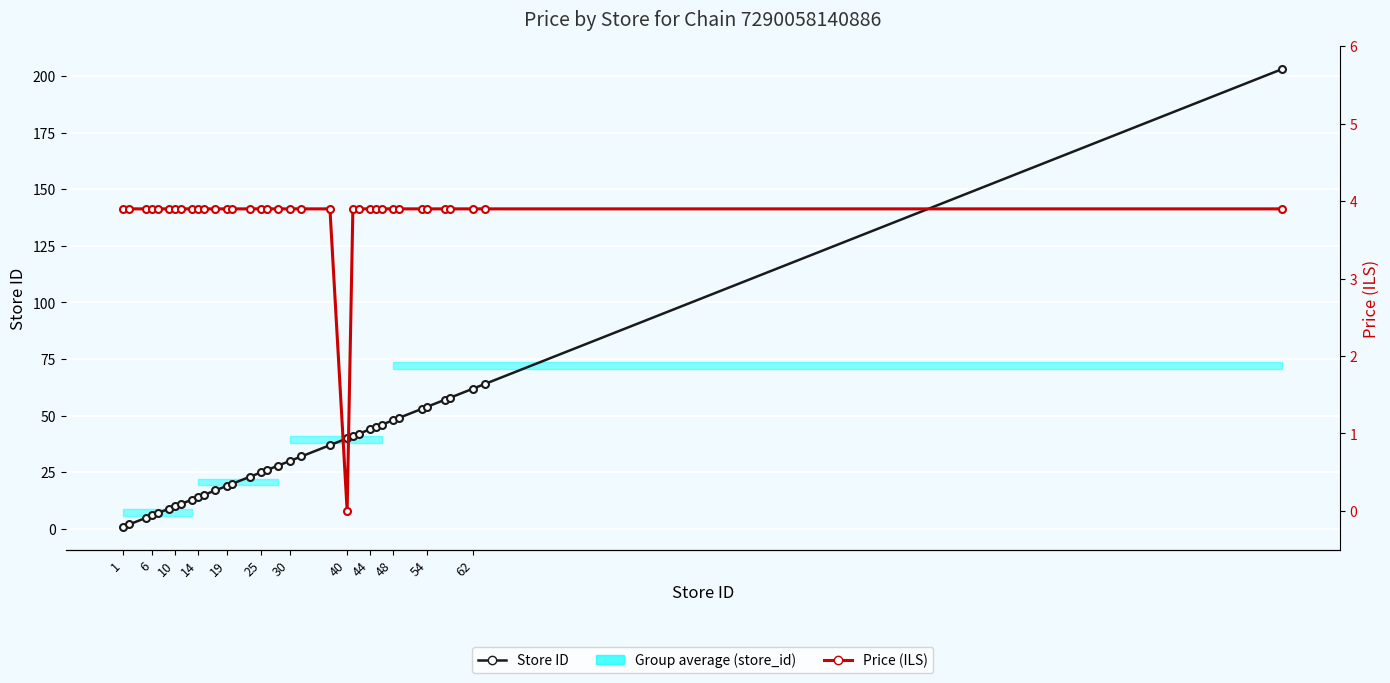

What is the average value of the Store ID series?

34.9